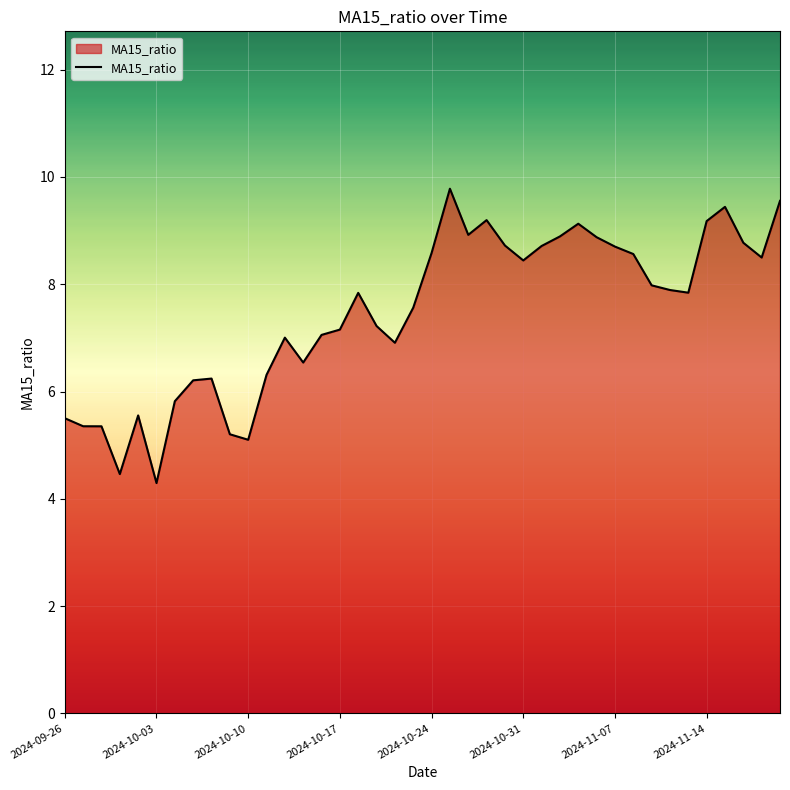

What is the minimum value shown in the chart?

4.3